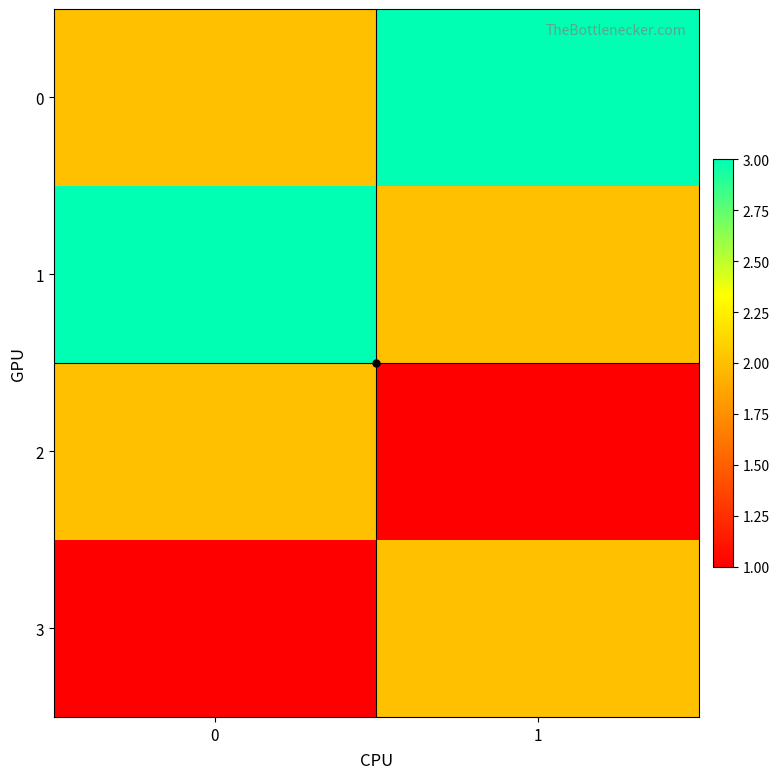

Between 0 and 1, which is larger?

1